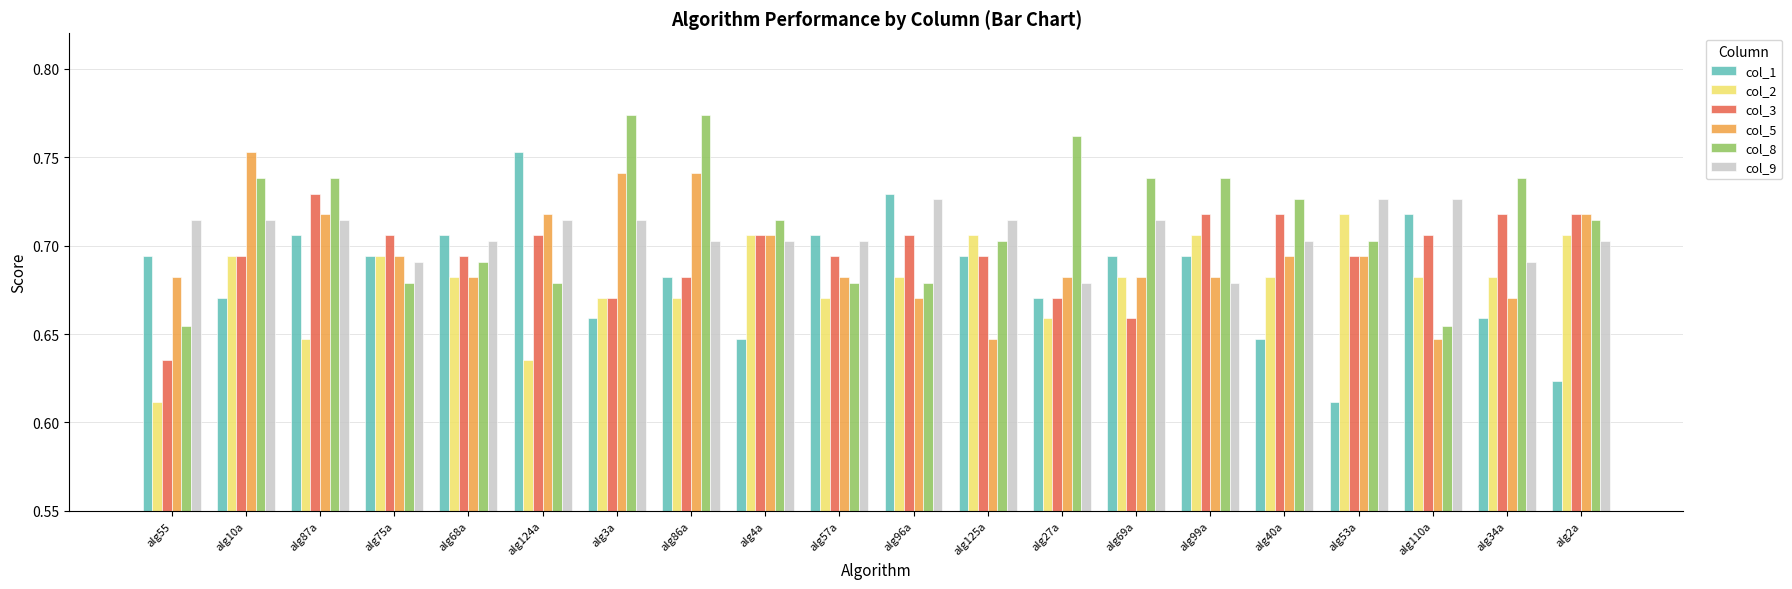

At which label does col_2 reach its minimum?

alg55